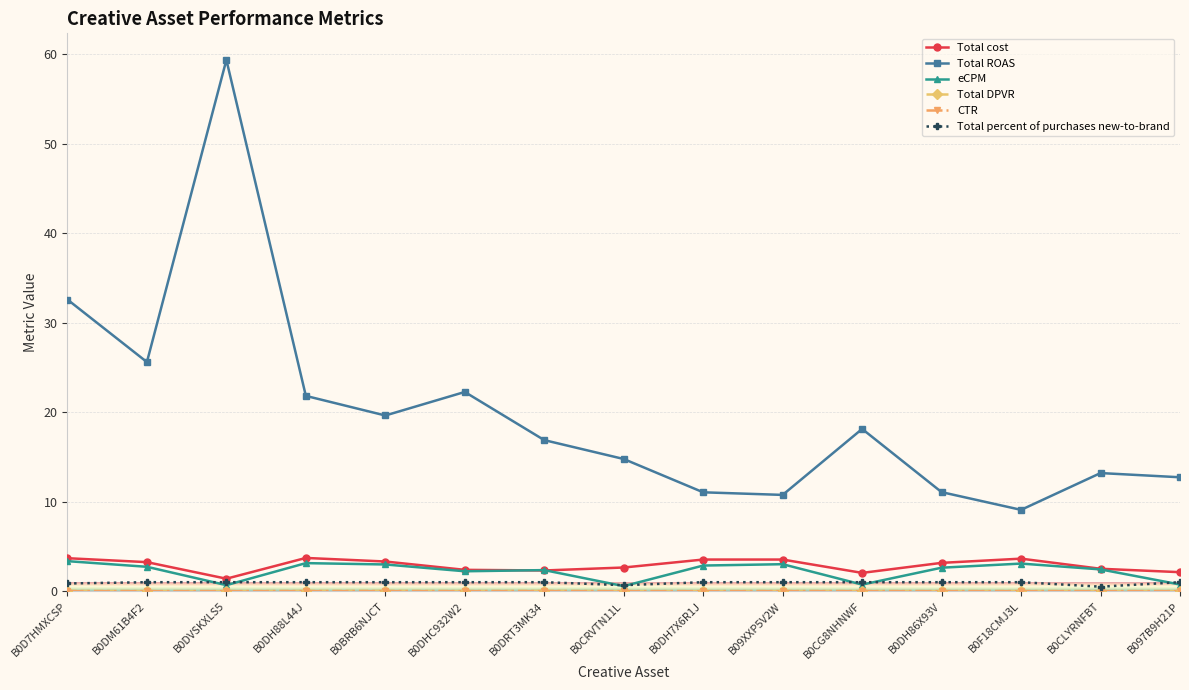

Count the number of categories in the chart.

15